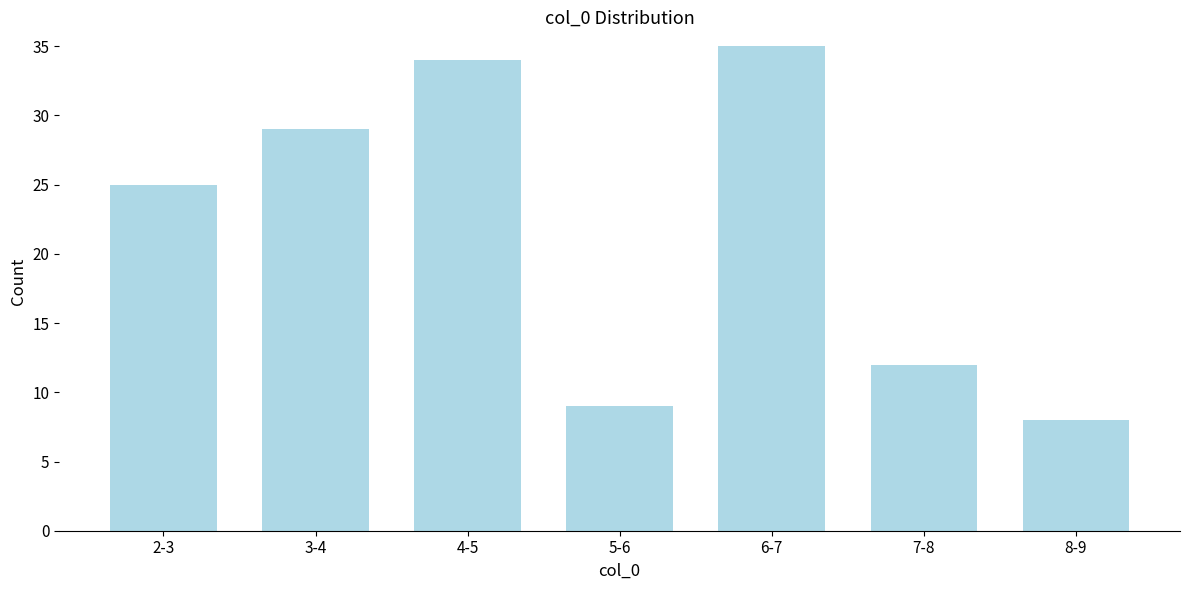

Reading left to right, list all the values displayed in this chart.

25	29	34	9	35	12	8